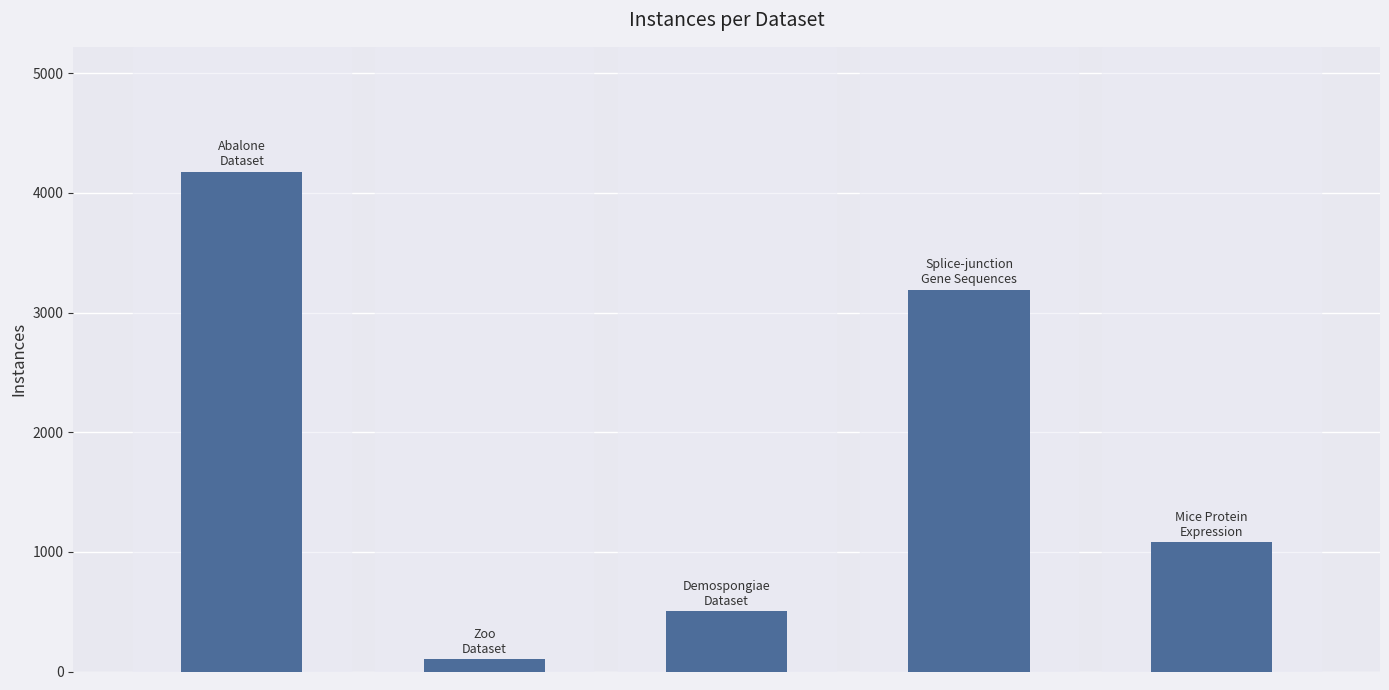

What is the difference between the maximum and second lowest values?

3674